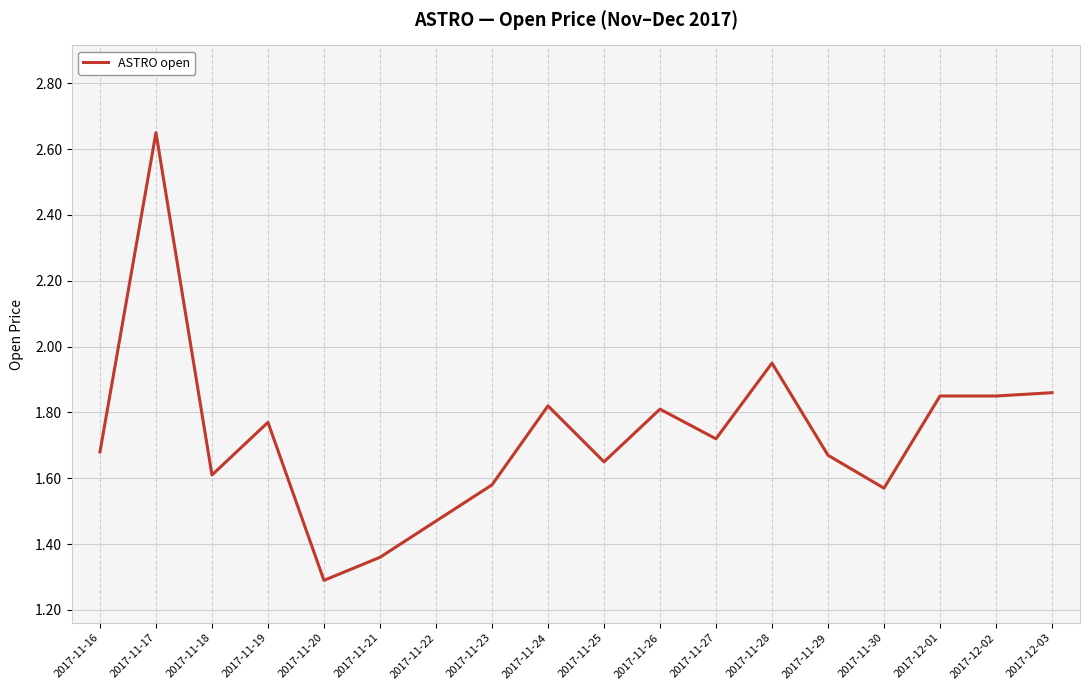

What position from the right is 2017-11-18?

16